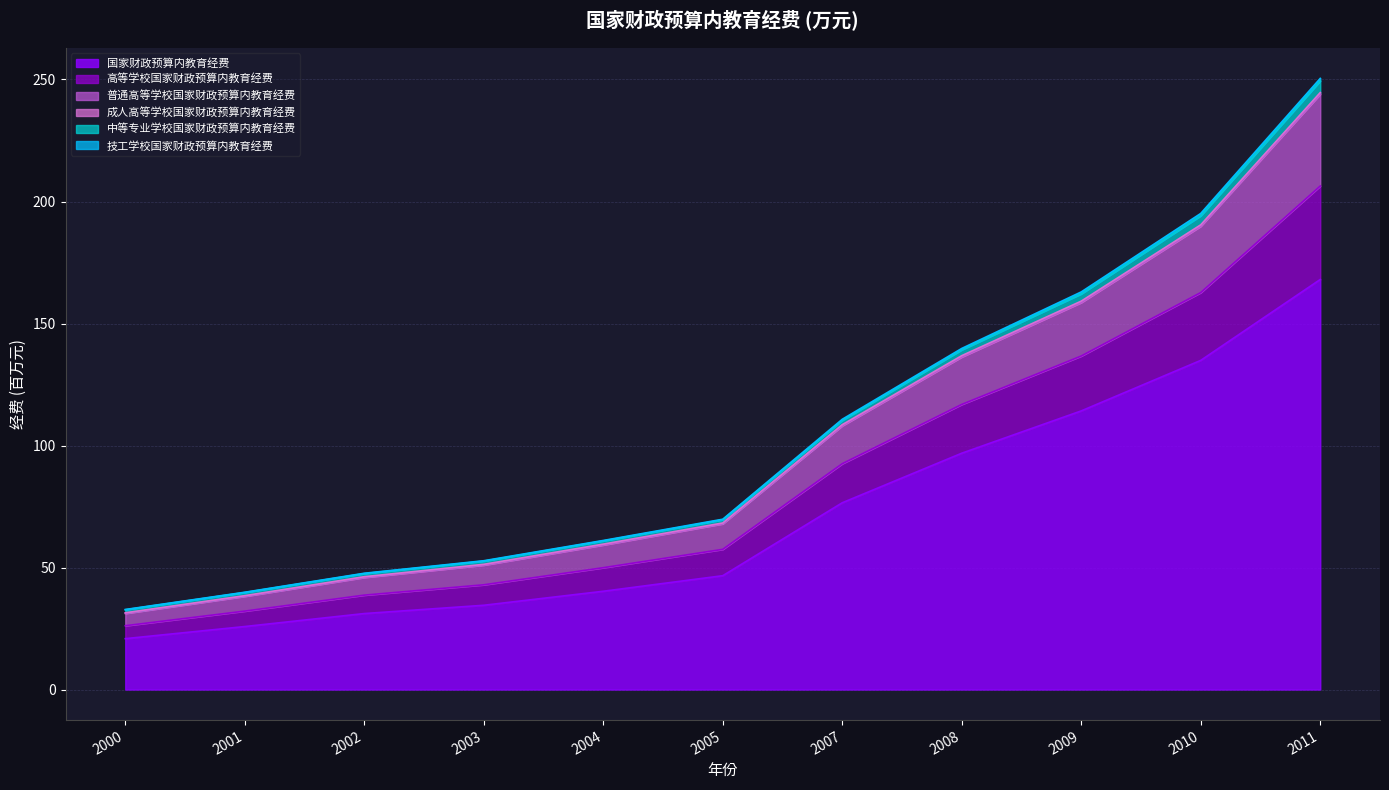

At which category is the sum across all series the highest?

2011